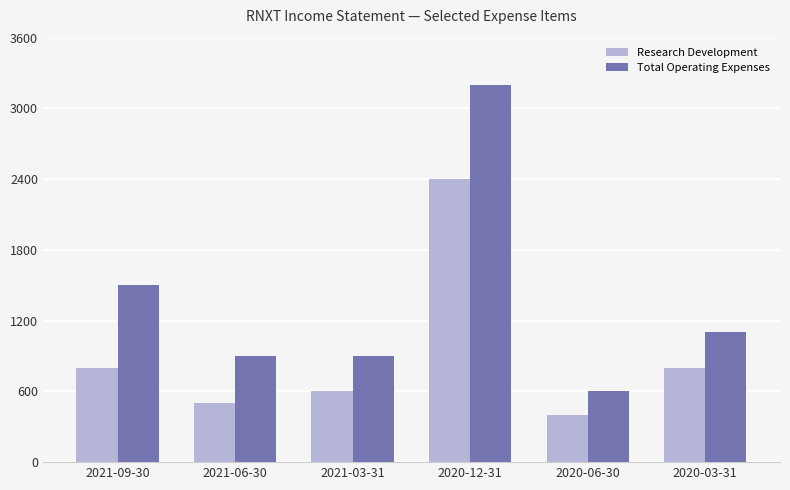

What is the difference between the second highest and minimum values in the Total Operating Expenses series?

900